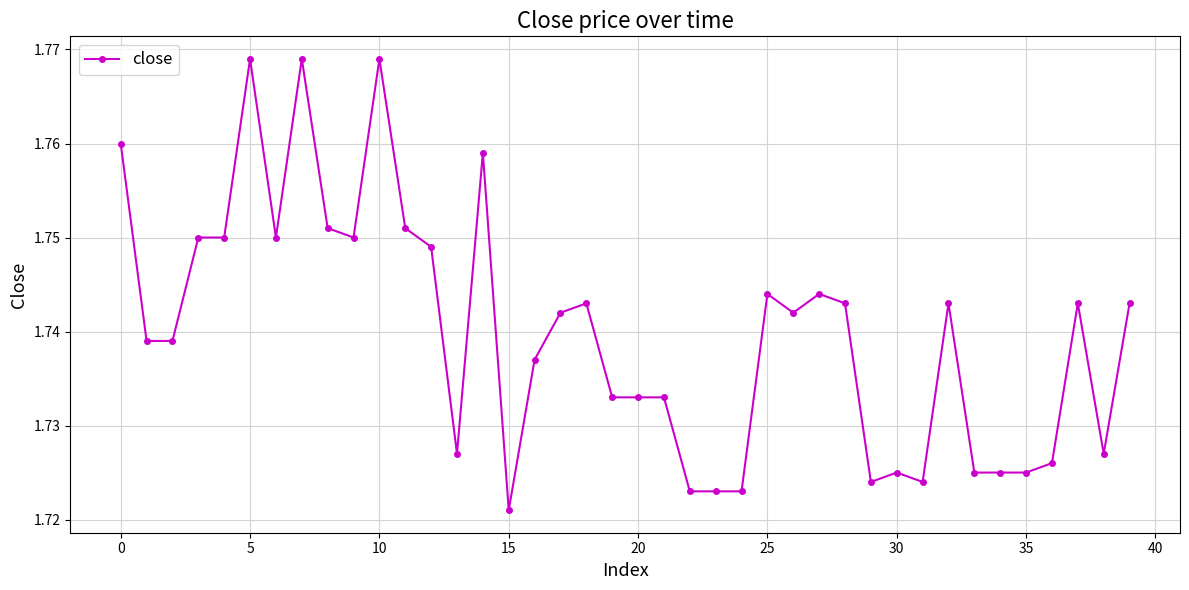

True or false: the data has more than 2 interior local peaks.

True